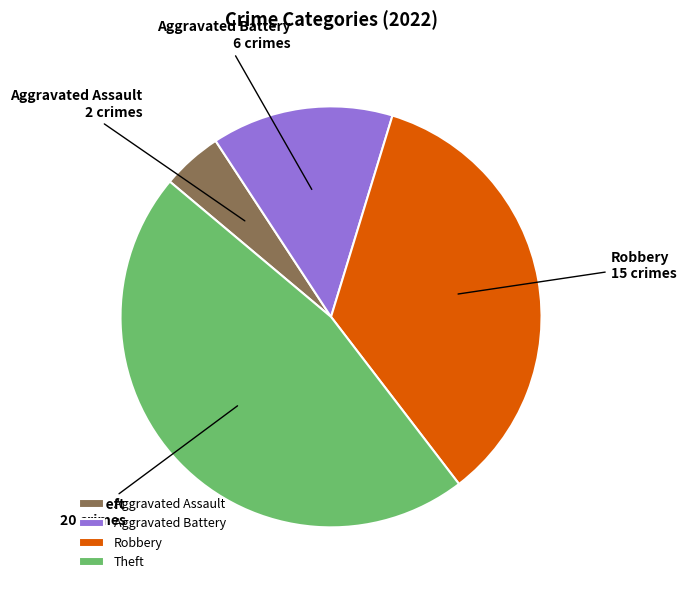

Is Theft the majority of the pie?

No